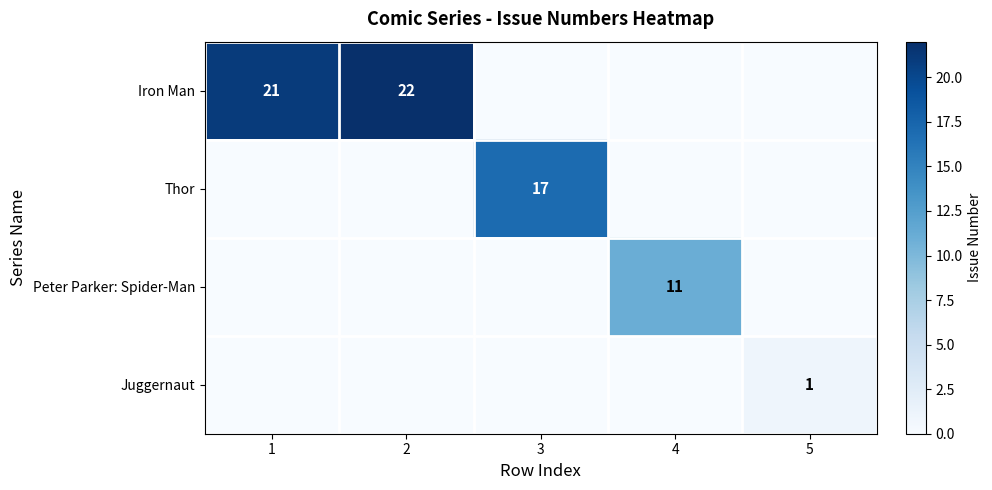

Is it true that Iron Man equals 22 at 2?

True